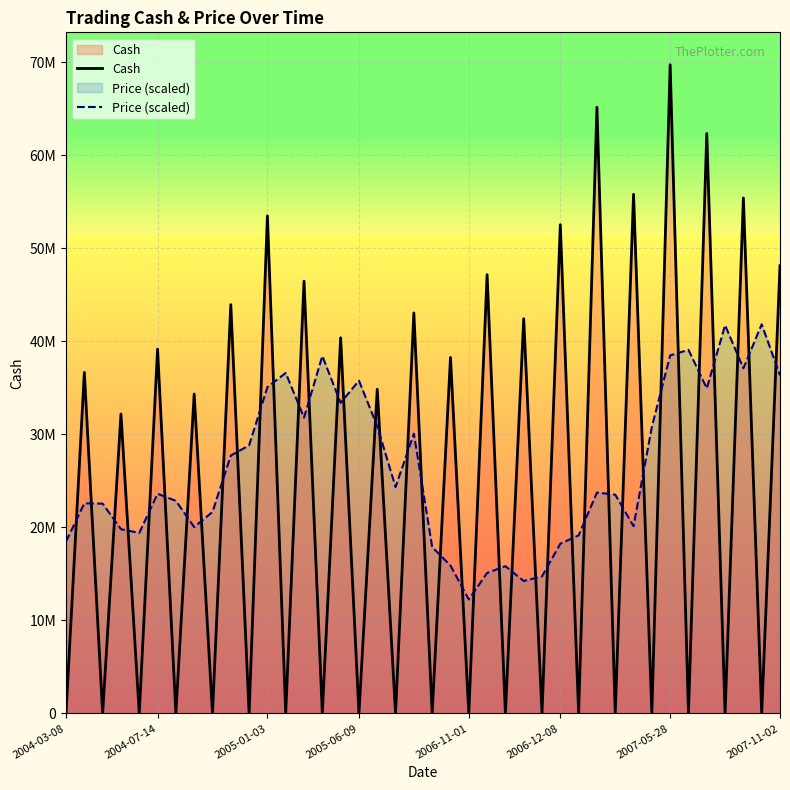

In Price (scaled), how many points are lower than both neighbors (excluding endpoints)?

10